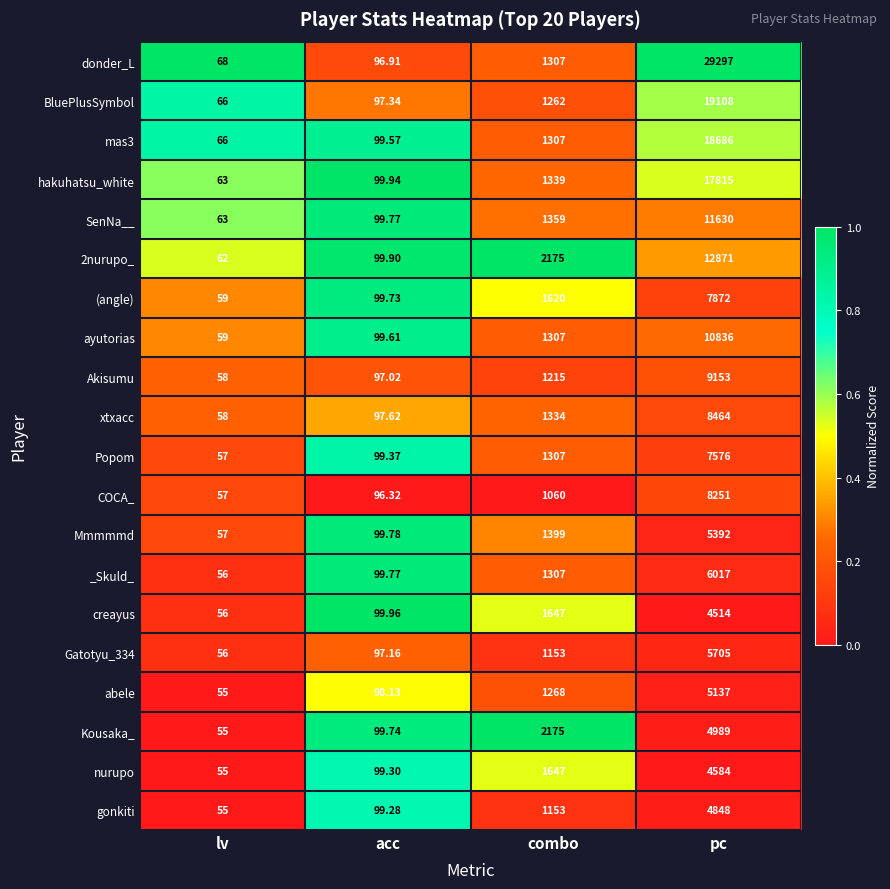

Which category has the lowest value in the Mmmmmd series?

lv